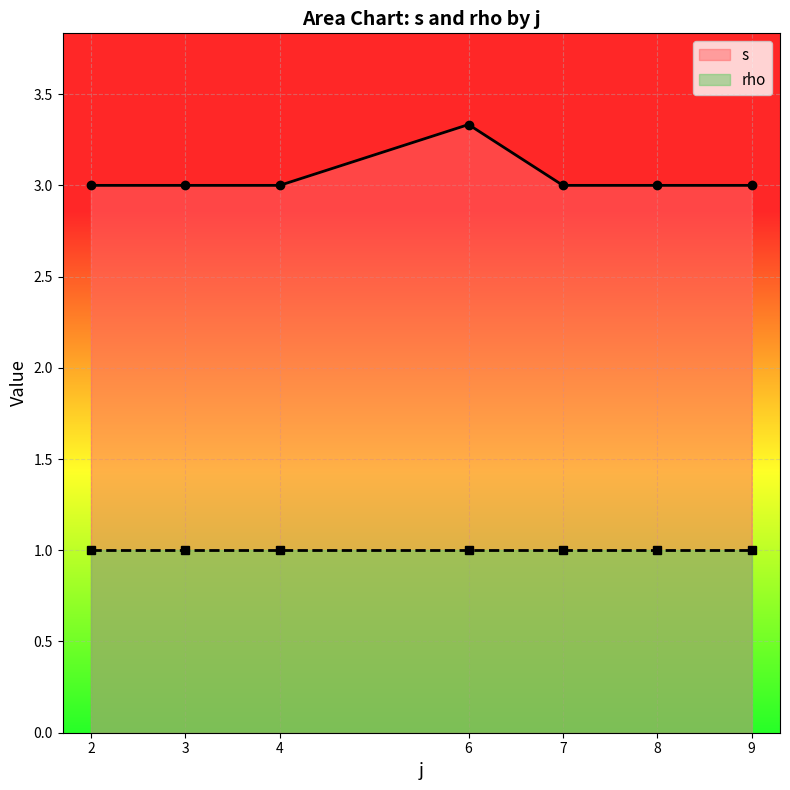

The value of s at 4 is 4.1. True or false?

False